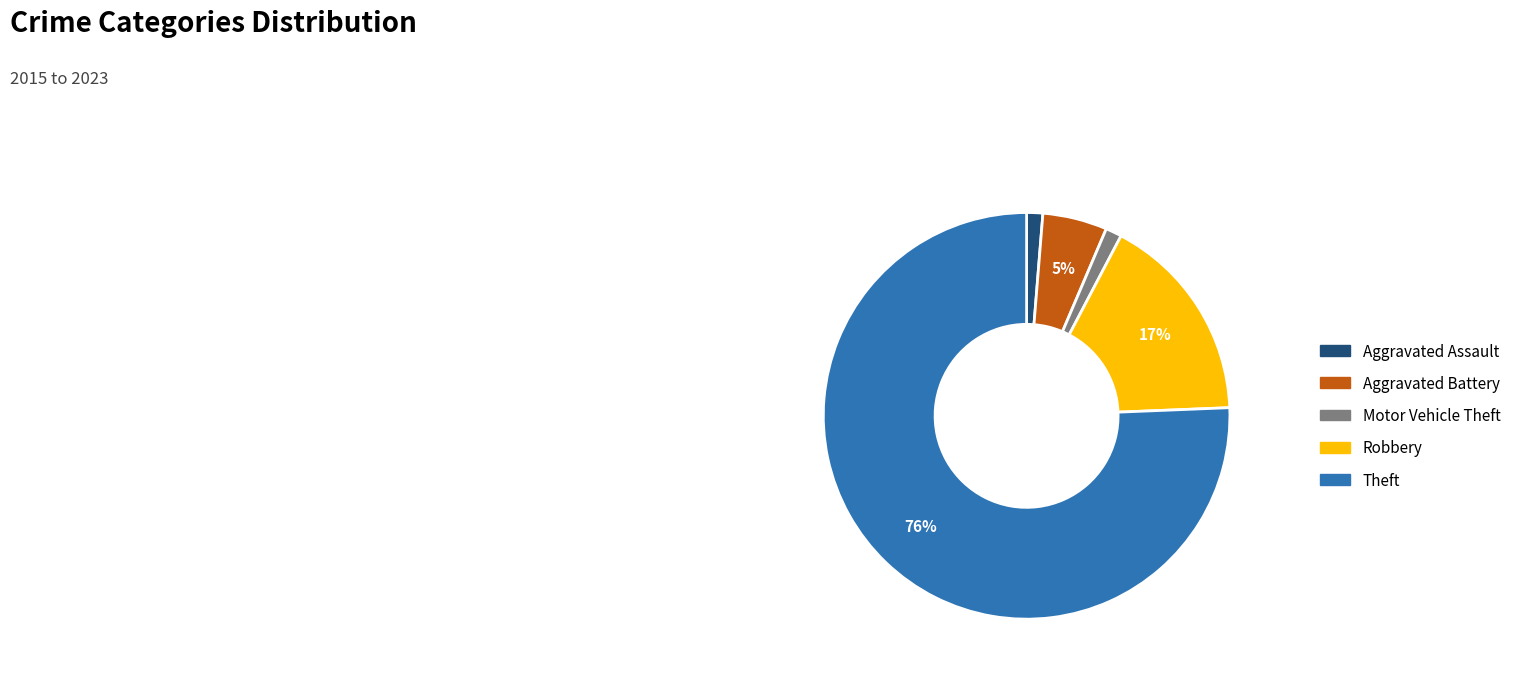

What percentage is the Robbery slice, to the nearest percent?

17%